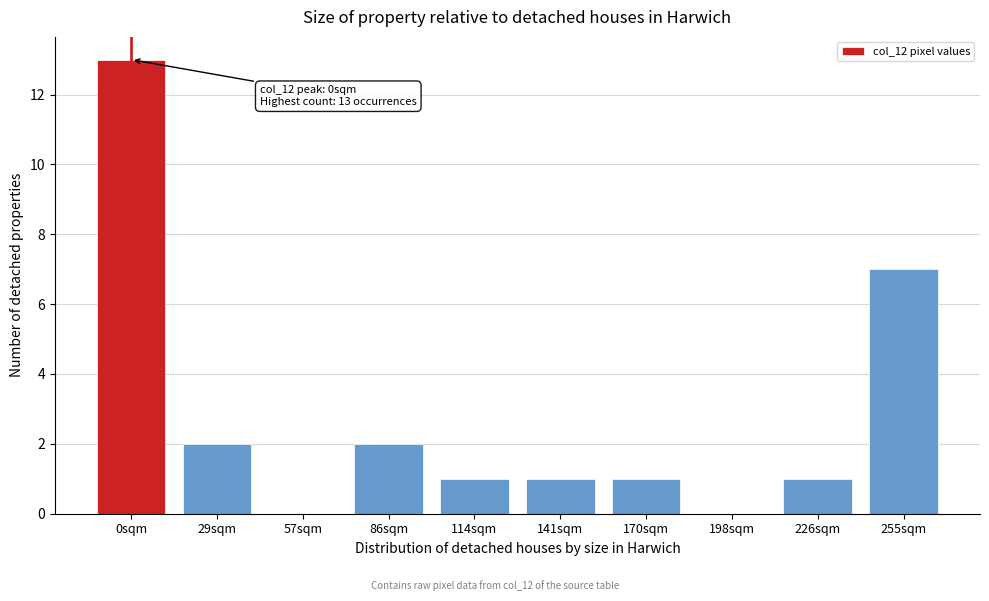

Reading left to right, what are all the values shown in this chart?

0sqm=13	29sqm=2	57sqm=0	86sqm=2	114sqm=1	141sqm=1	170sqm=1	198sqm=0	226sqm=1	255sqm=7